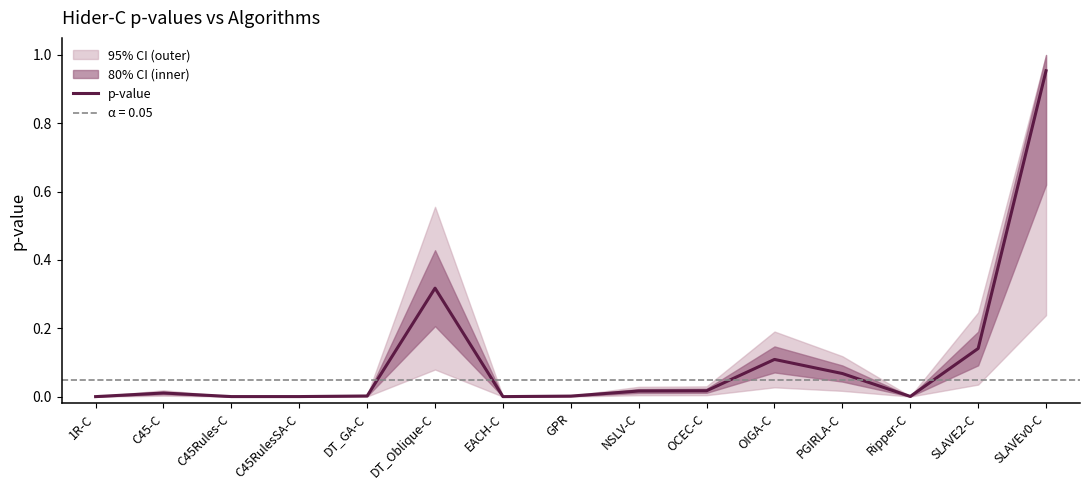

The value at SLAVE2-C is 0.2. True or false?

False